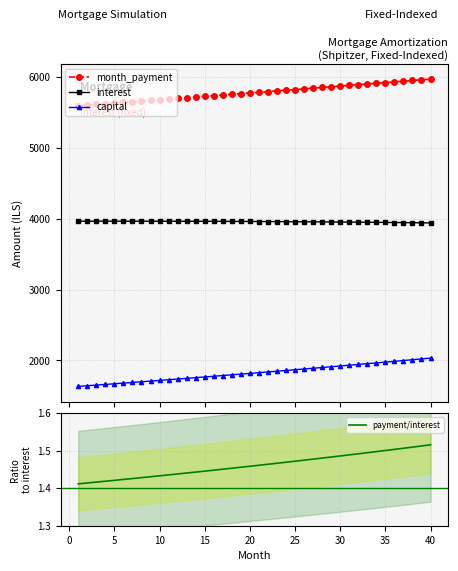

True or false: month_payment and capital cross at least once.

False